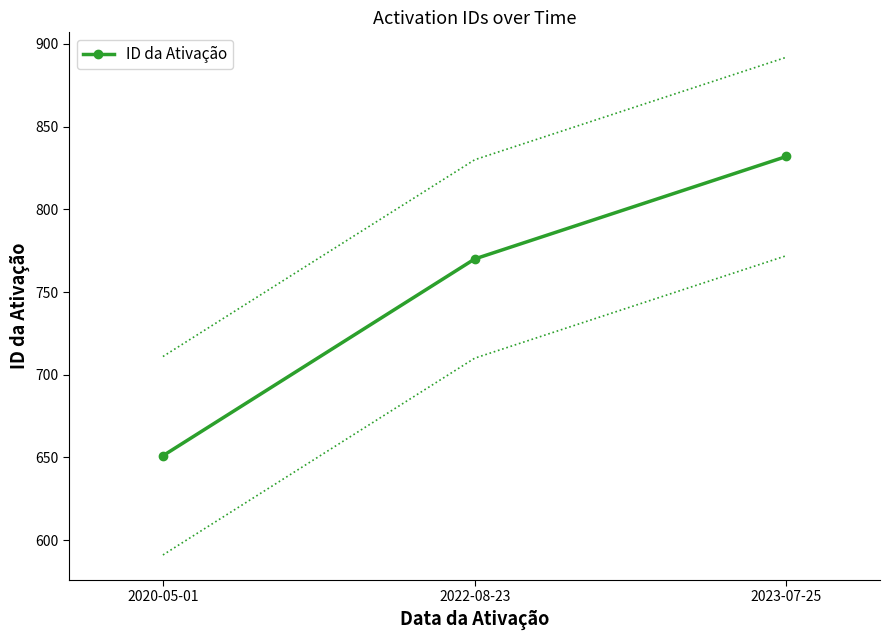

What is the label of the 1st point from the right?

2023-07-25